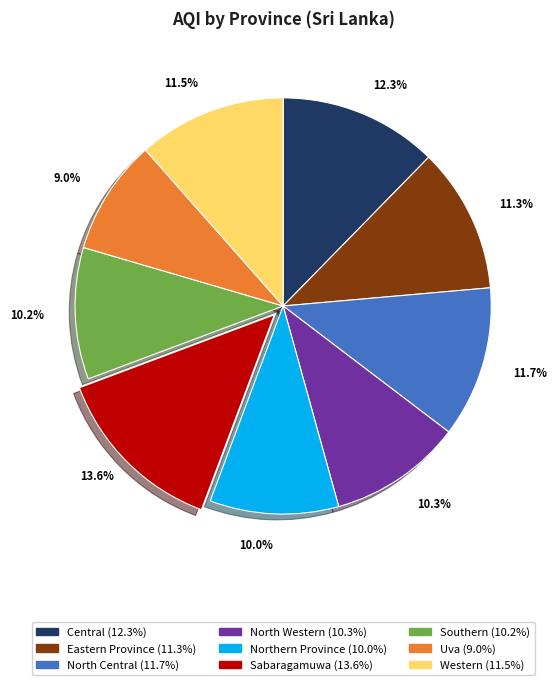

To the nearest percent, what is the combined percentage of North Central and Sabaragamuwa?

25%